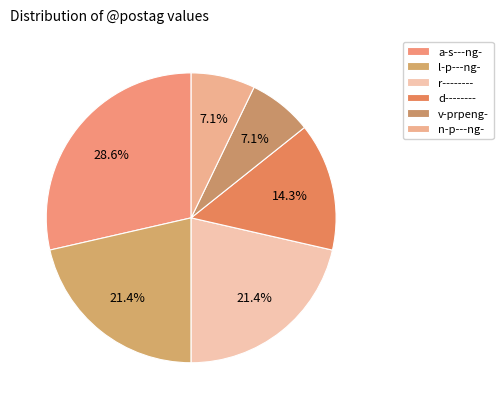

To the nearest percent, what is the average slice percentage?

17%